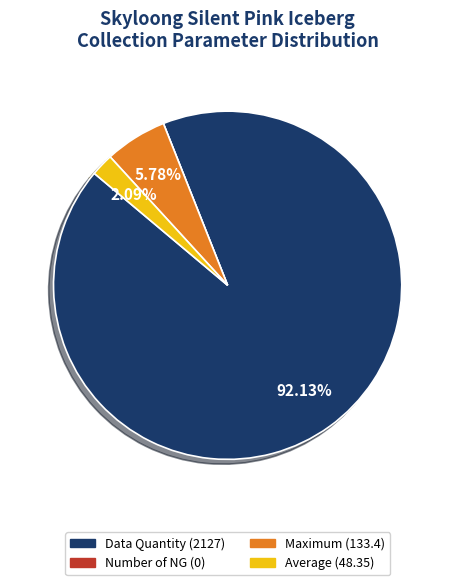

What is the largest slice in the pie chart?

Data Quantity